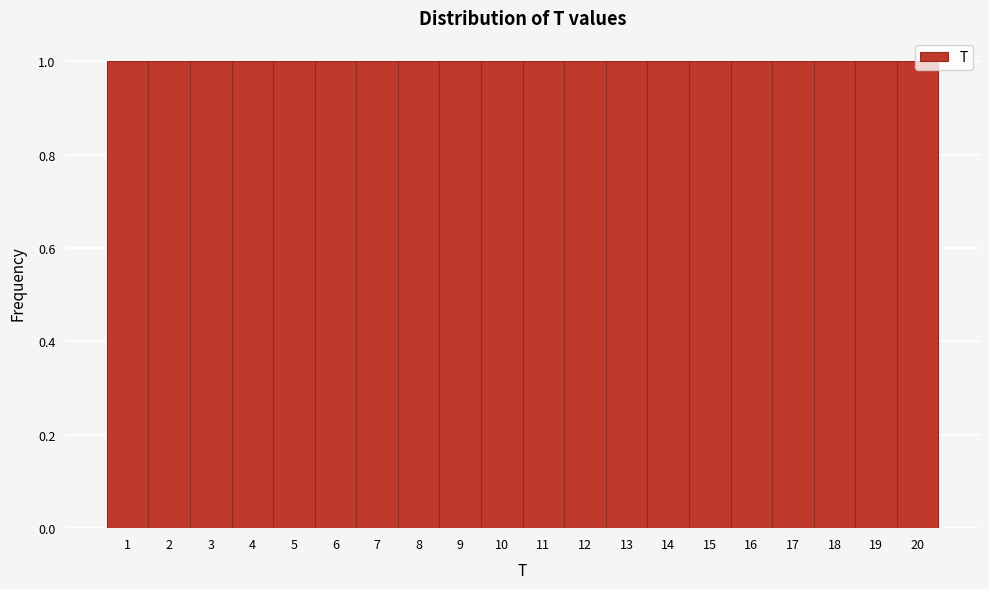

How tall is the bar that spans 18.5 to 19.5 on the x-axis? The values are not printed on the chart, so give them approximately, as read against the axis.

1